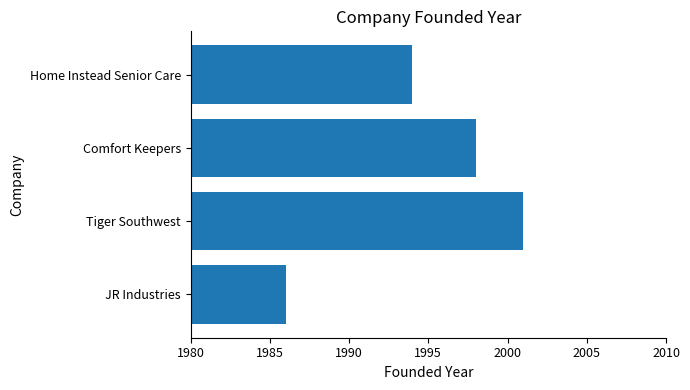

Is it true that the value at JR Industries is 627?

False